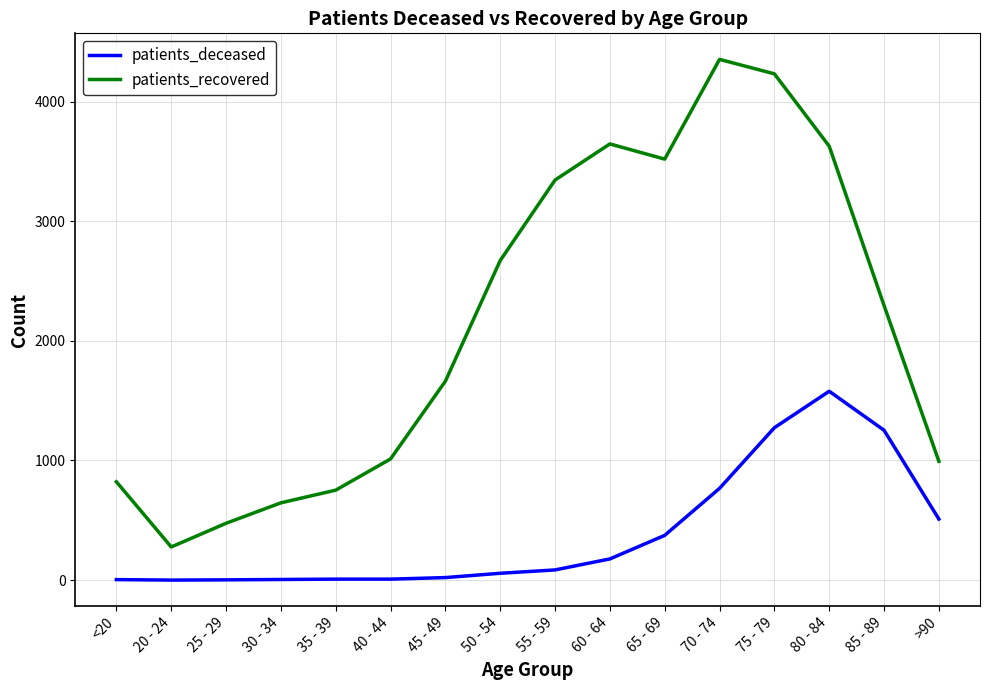

Read the patients_deceased value at 55 - 59.

85